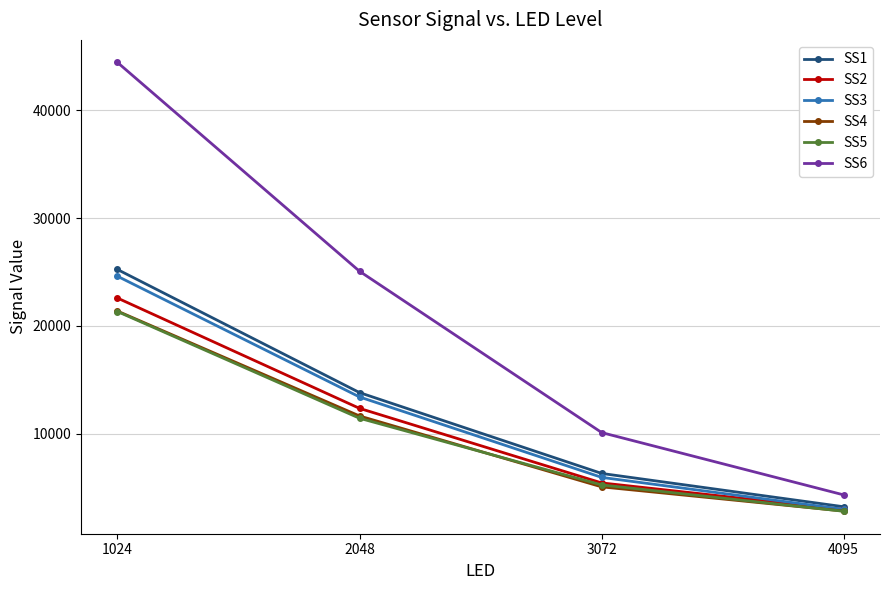

How many categories are shown in the chart?

4